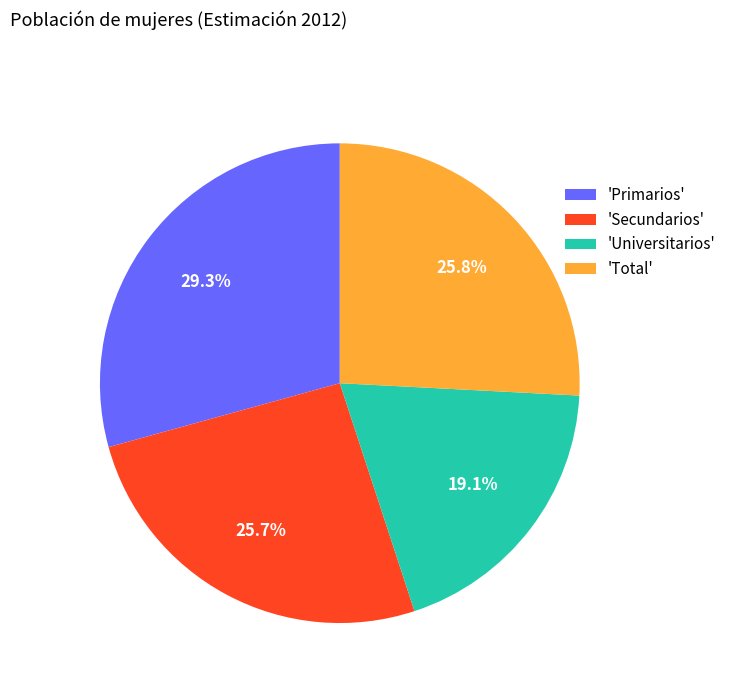

What portion of the pie excludes 'Universitarios'?

80.9%